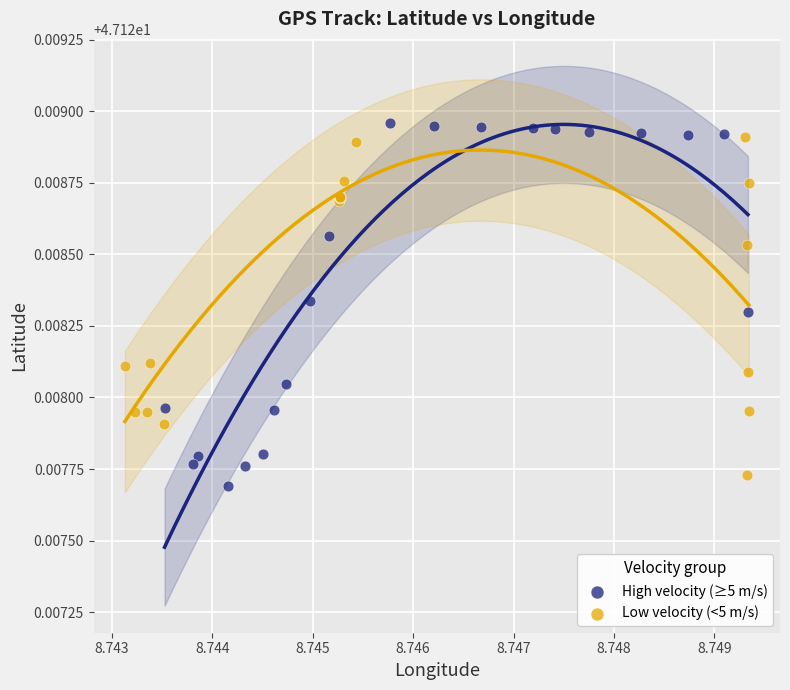

Which series contains the lowest Y value?

High velocity (≥5 m/s)